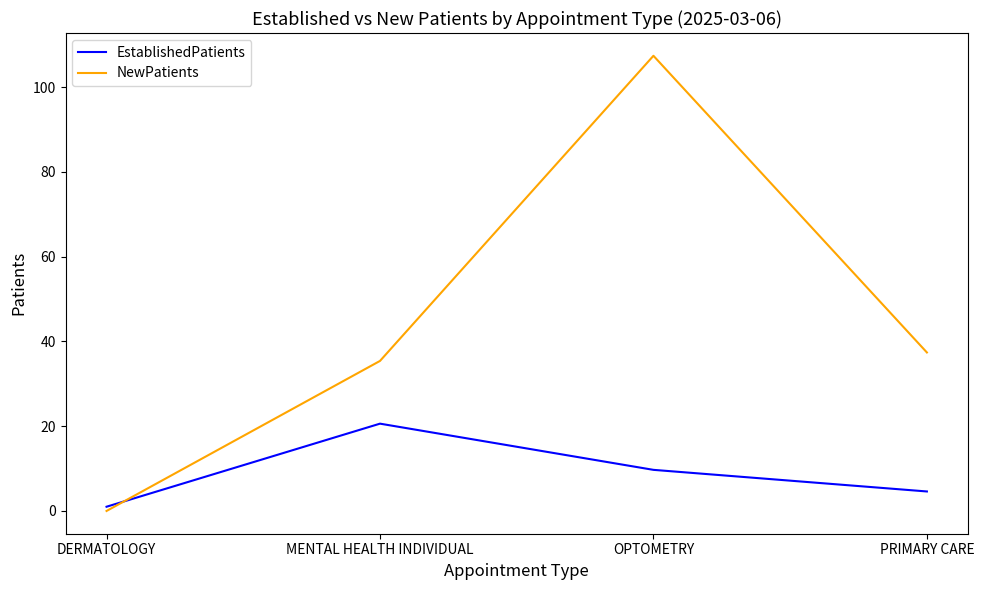

After their last crossing, which series has the higher values: EstablishedPatients or NewPatients?

NewPatients